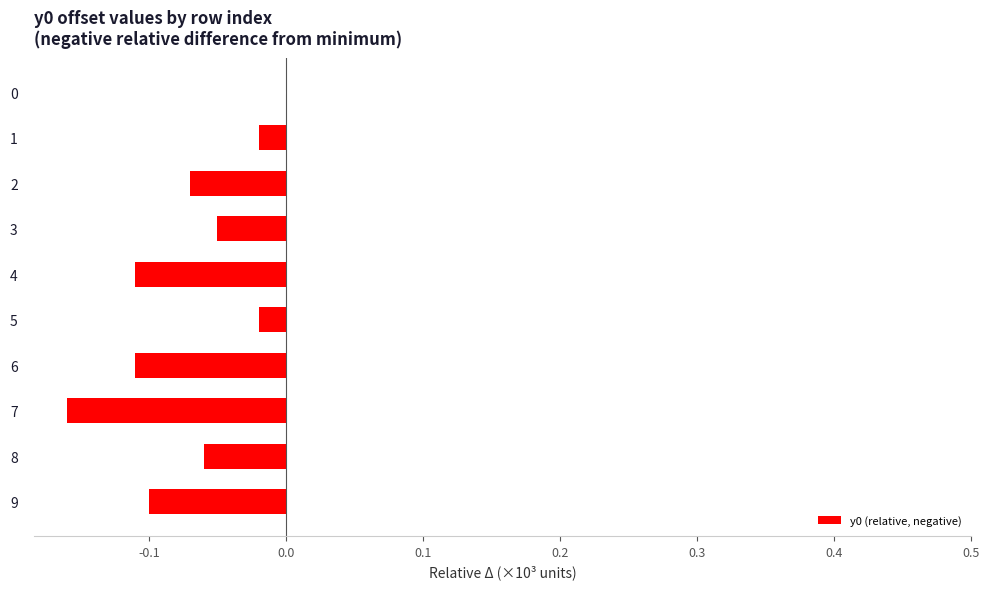

Between 5 and 4, which is larger?

5